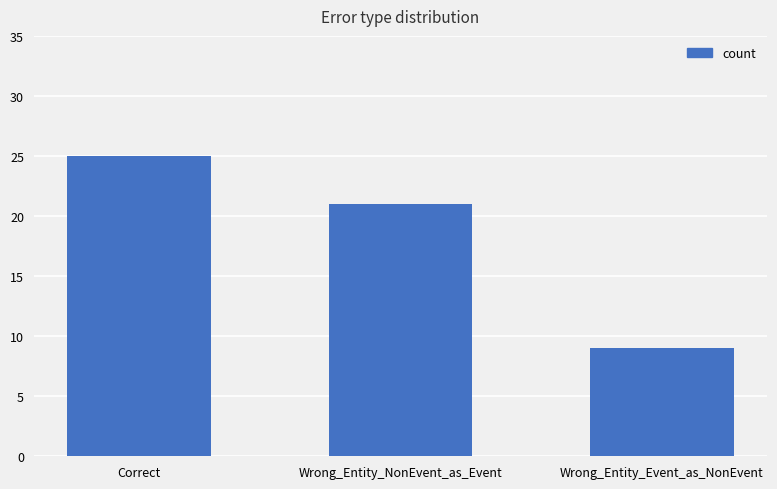

Reading left to right, what are all the values shown in this chart?

Correct=25	Wrong_Entity_NonEvent_as_Event=21	Wrong_Entity_Event_as_NonEvent=9